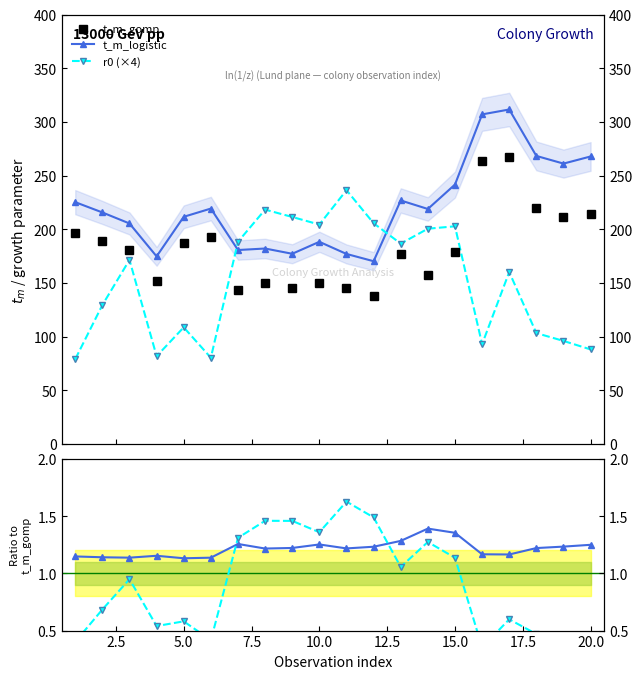

Reading right to left, transcribe all the data shown in this chart.

t_m_gomp: 214.4	211.7	219.8	267.5	263.2	178.4	157.4	176.7	138.1	145.3	150.3	145.0	149.6	143.7	192.9	187.0	151.4	180.6	189.1	196.2
t_m_logistic: 267.8	261.1	268.3	311.6	307.0	241.6	218.9	226.8	170.2	177.0	188.3	177.1	182.0	180.6	219.2	211.6	174.7	205.4	215.6	225.2
r0 (×4): 88.0	95.9	103.2	160.1	92.9	202.7	200.5	186.6	205.6	236.4	204.3	211.4	218.3	188.3	80.2	108.6	81.7	171.4	129.3	78.9
t_m_logistic / t_m_gomp: 1.2	1.2	1.2	1.2	1.2	1.4	1.4	1.3	1.2	1.2	1.3	1.2	1.2	1.3	1.1	1.1	1.2	1.1	1.1	1.1
r0×4 / t_m_gomp: 0.4	0.5	0.5	0.6	0.4	1.1	1.3	1.1	1.5	1.6	1.4	1.5	1.5	1.3	0.4	0.6	0.5	0.9	0.7	0.4